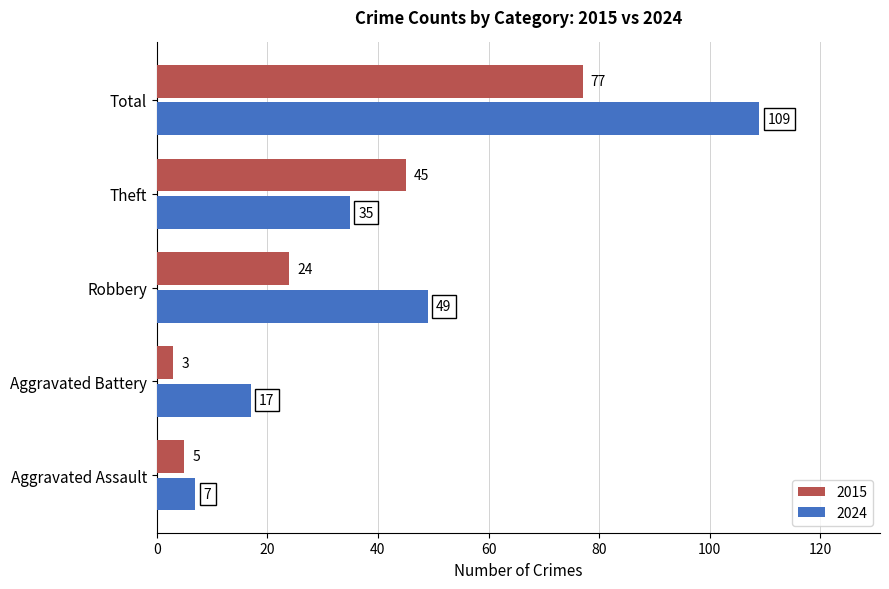

Rank the categories by 2015 value from highest to lowest.

Total, Theft, Robbery, Aggravated Assault, Aggravated Battery